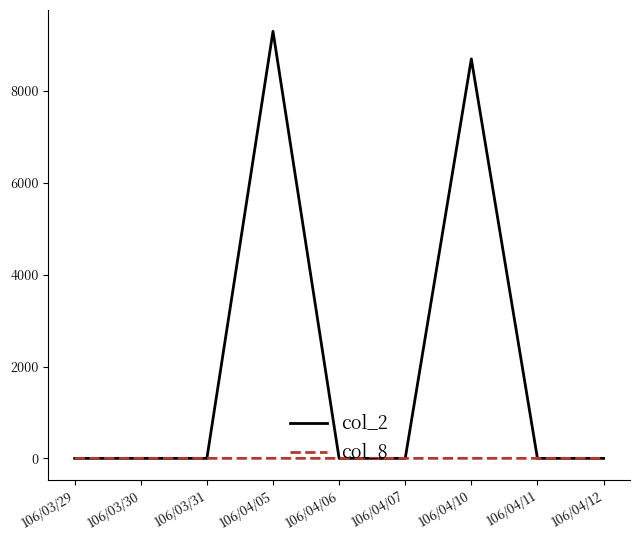

Rank the series by their average value, from highest to lowest.

col_2, col_8